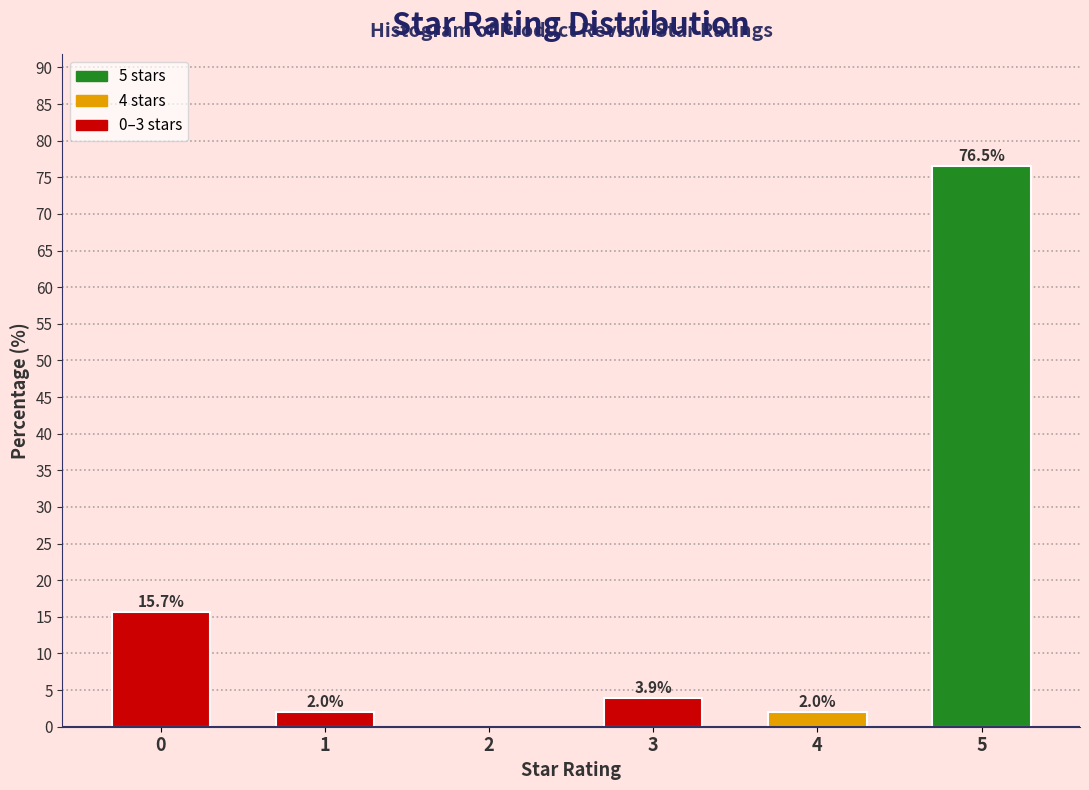

Reading left to right, what are all the values shown in this chart?

0=15.7	1=2.0	2=0.0	3=3.9	4=2.0	5=76.5